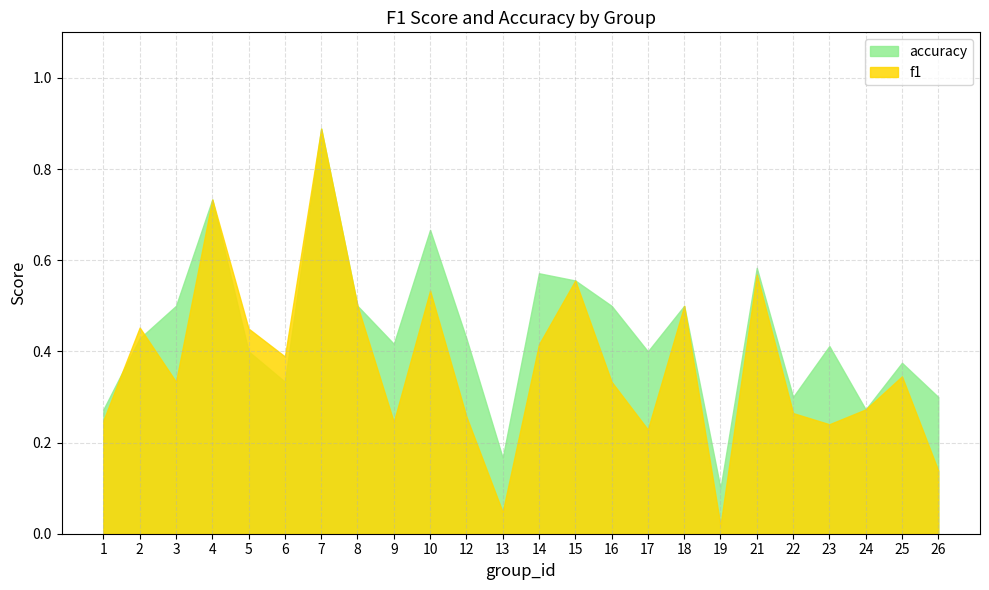

True or false: f1 has more than 0 points higher than both neighbors.

True